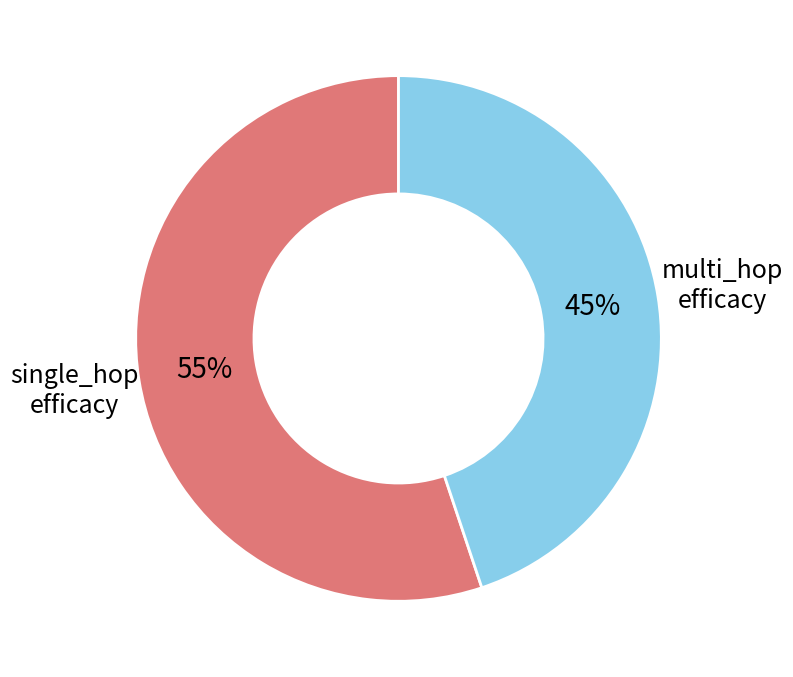

To the nearest percent, what is the difference between the largest and smallest slice percentages?

10%